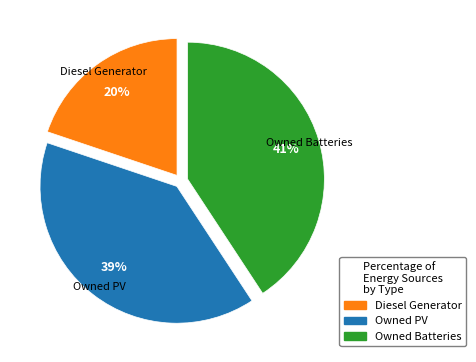

Rank the categories by value from highest to lowest.

Owned Batteries, Owned PV, Diesel Generator